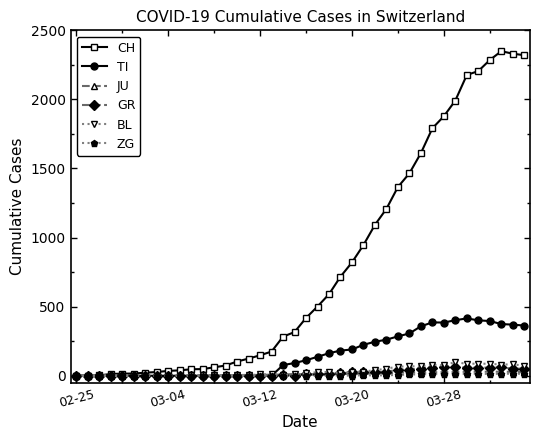

What is the highest value of the GR series?

63